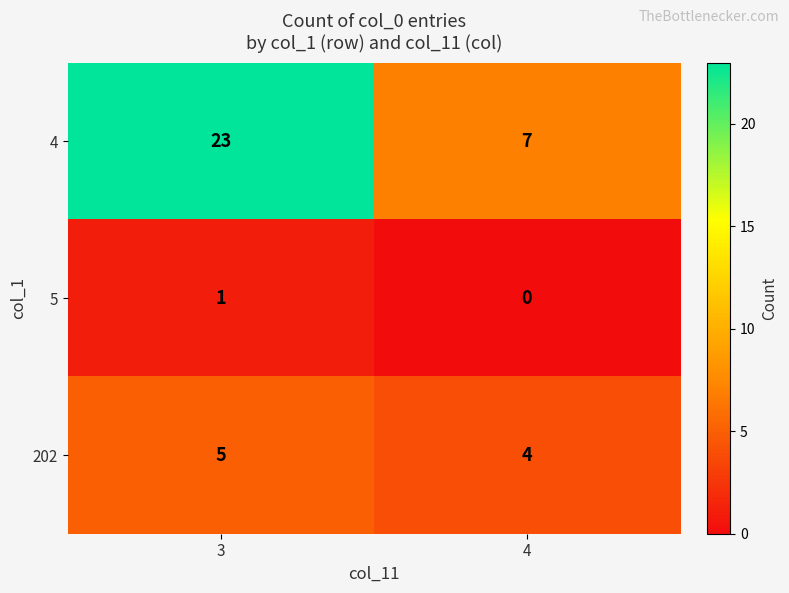

Which series changed the most between 3 and 4?

4